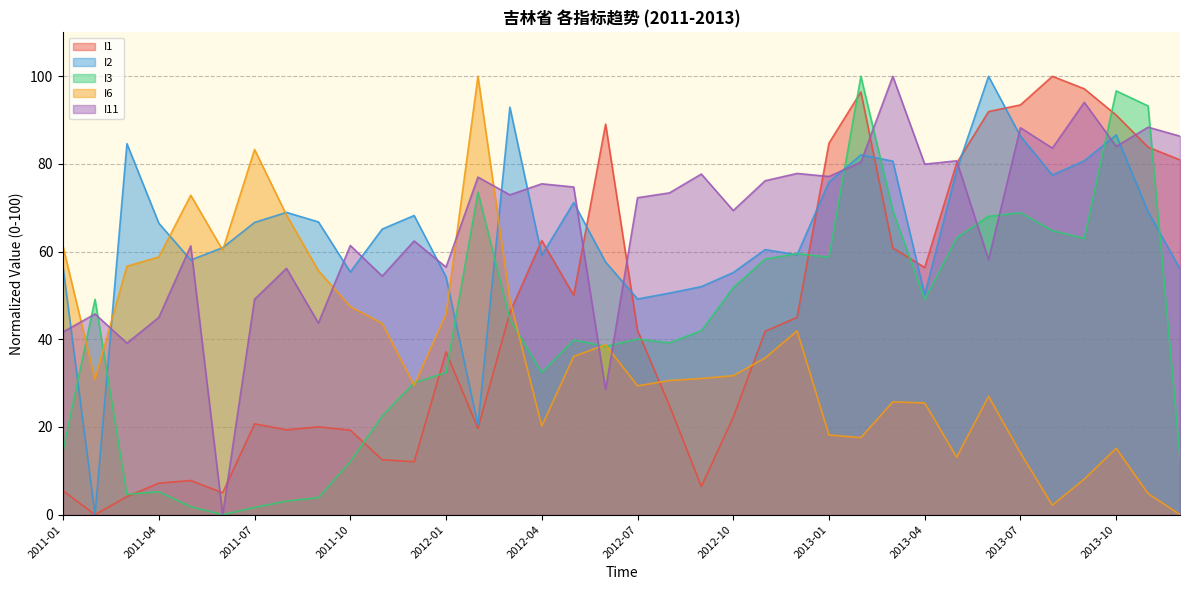

What is the sum of the I3 values at 2012-03 and 2012-08?

83.8